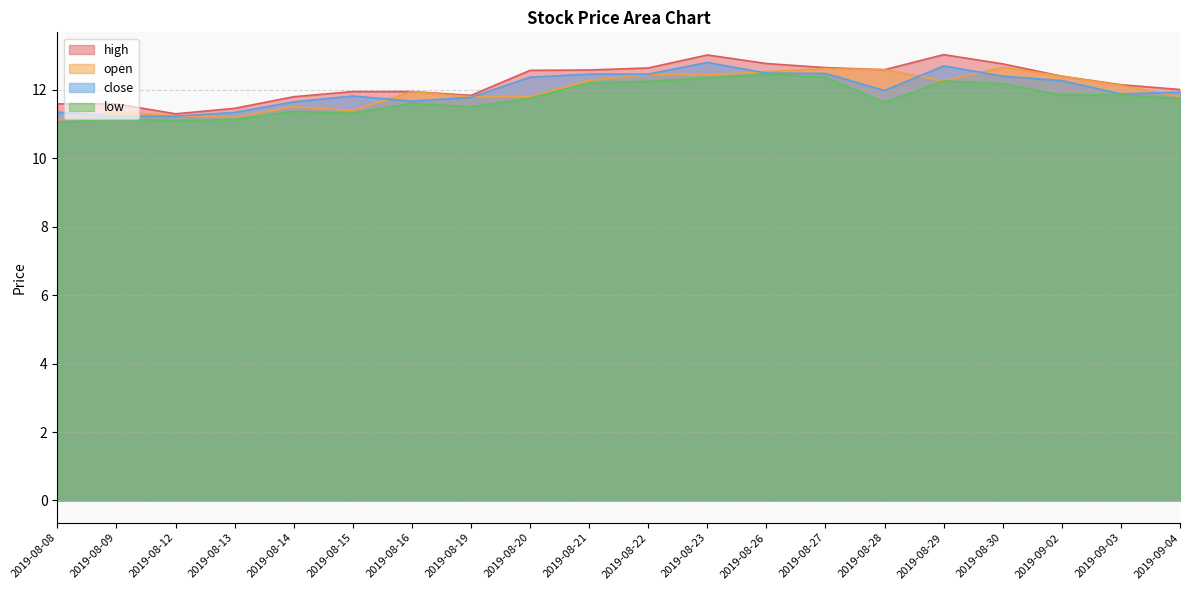

True or false: open and high cross at least once.

False